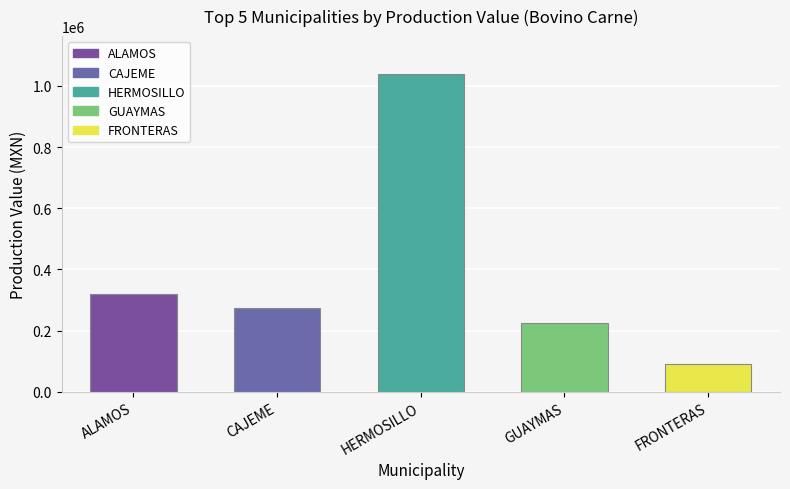

How many series are shown in this chart?

1